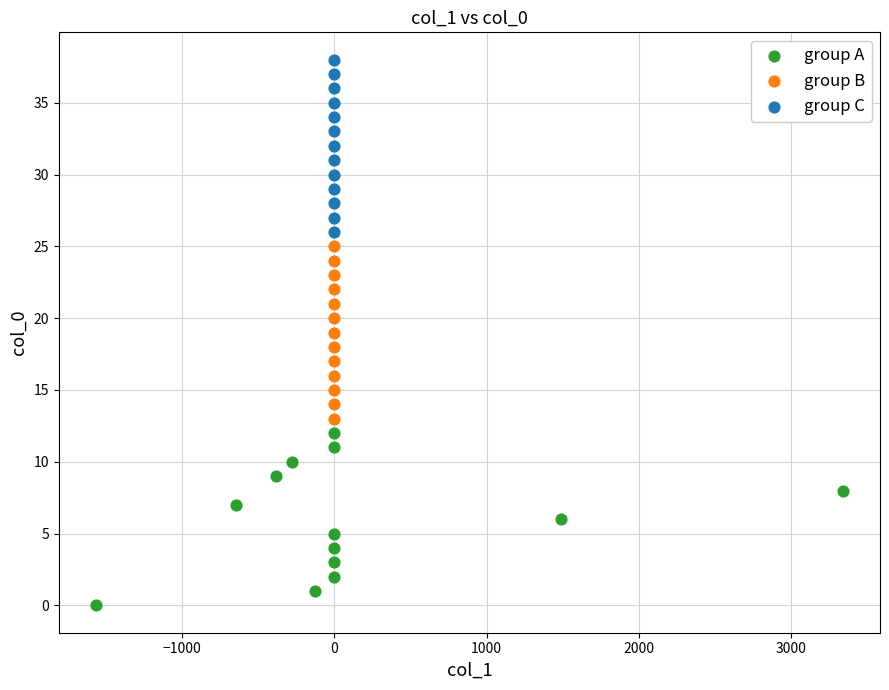

What are all the series names shown in the legend?

group A, group B, group C